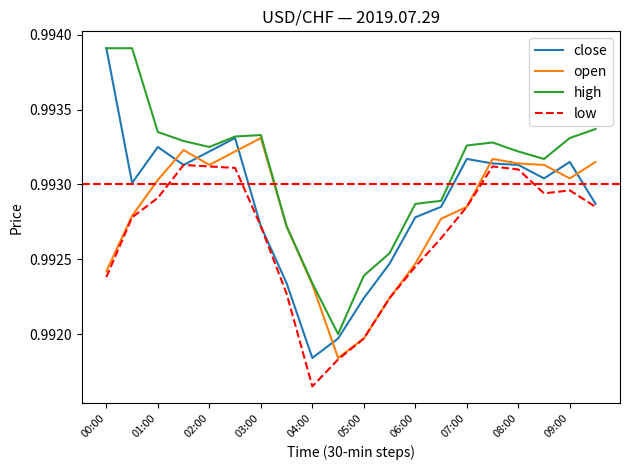

Which series has the largest range (max minus min)?

close